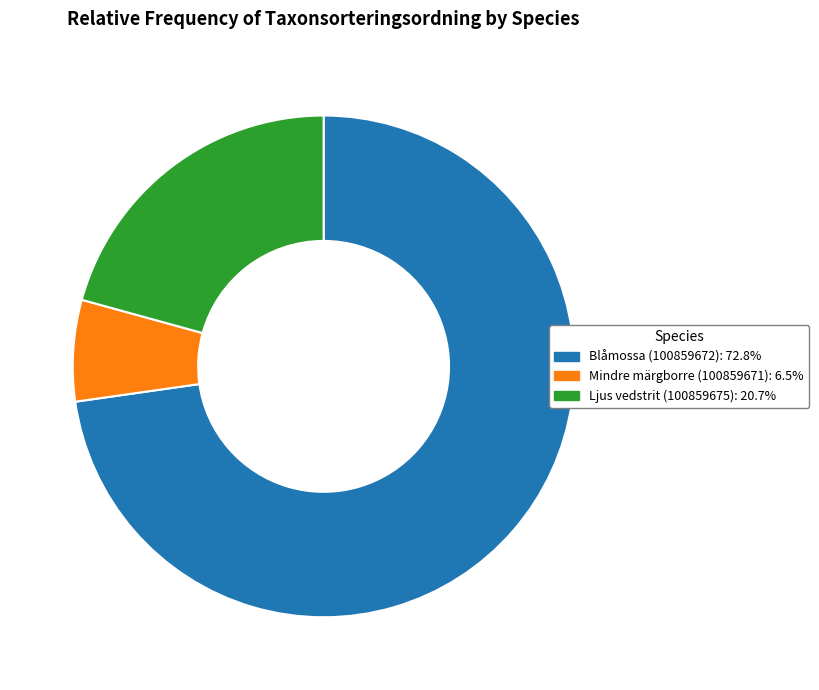

Rank the categories by value from lowest to highest.

Mindre märgborre (100859671), Ljus vedstrit (100859675), Blåmossa (100859672)